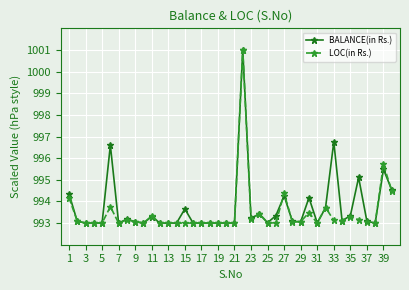

What is the maximum value shown in the chart?

1001.0